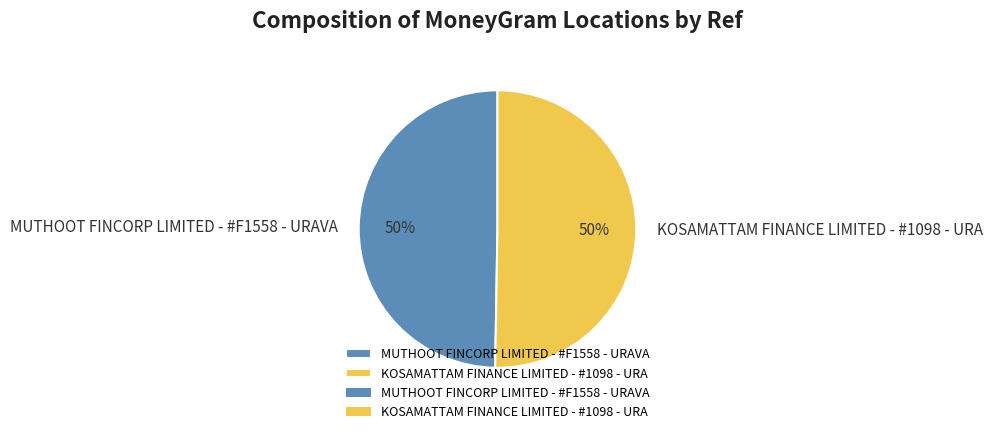

The MUTHOOT FINCORP LIMITED - #F1558 - URAVA slice represents 64% of the pie. True or false?

False